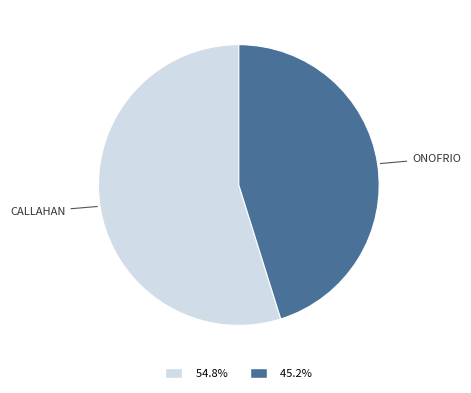

Does any single category account for the majority?

Yes